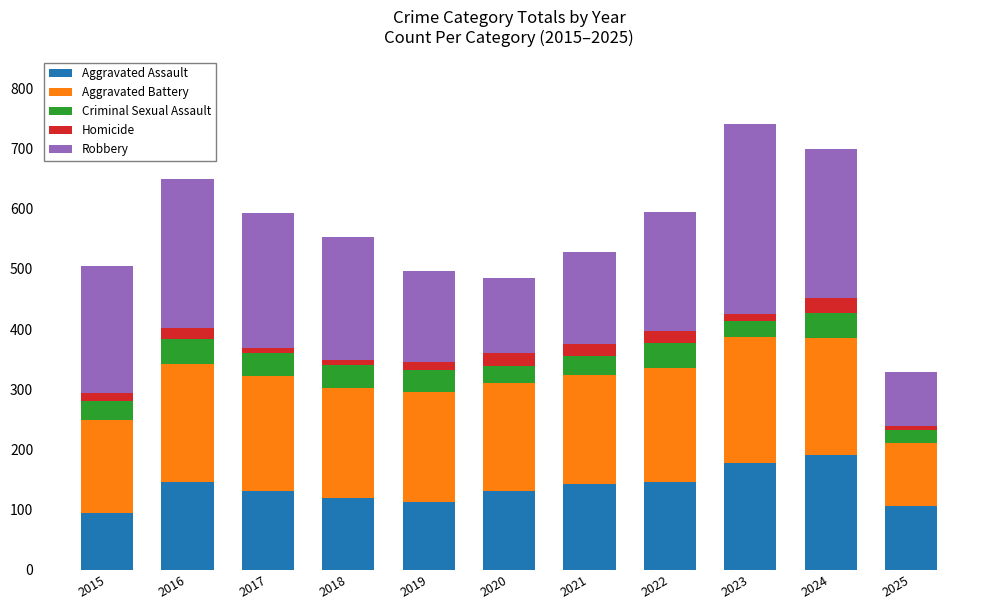

Is it true that Aggravated Assault equals 41 at 2015?

False